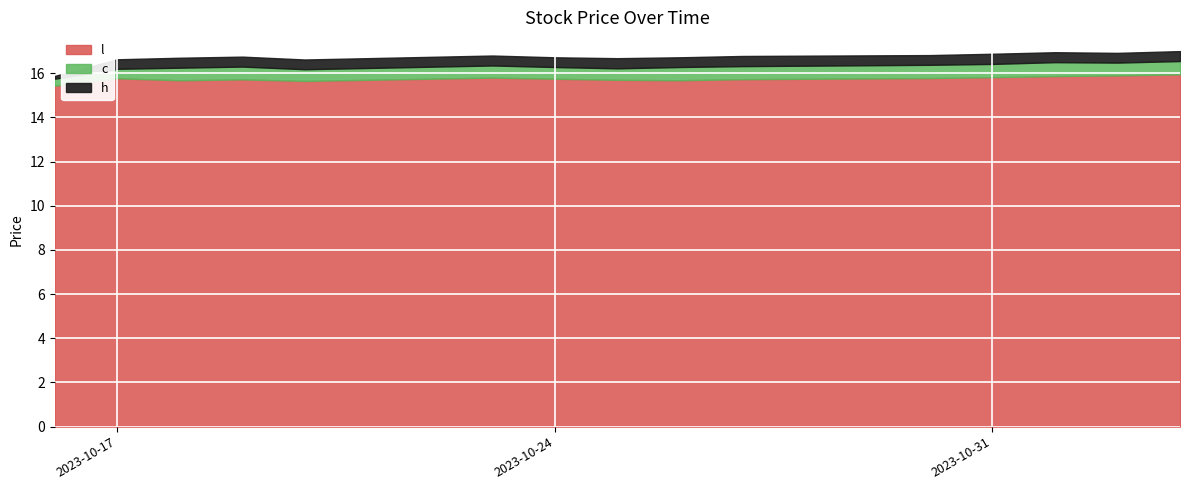

What is the difference between the second highest and second lowest values in the h series?

0.3